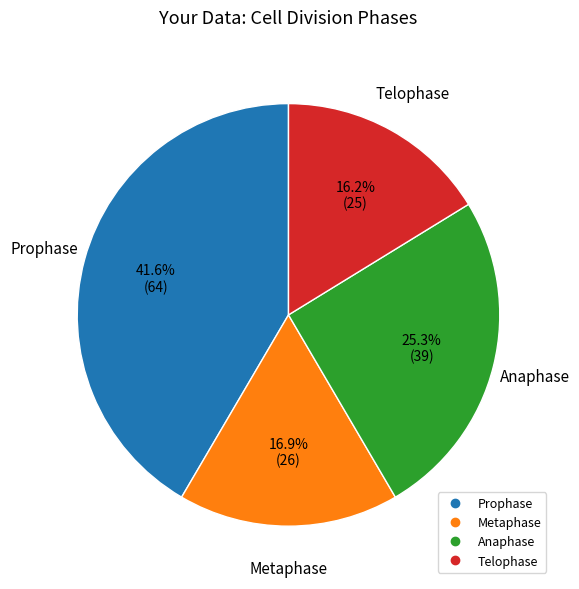

To the nearest percent, what is the average slice percentage?

25%